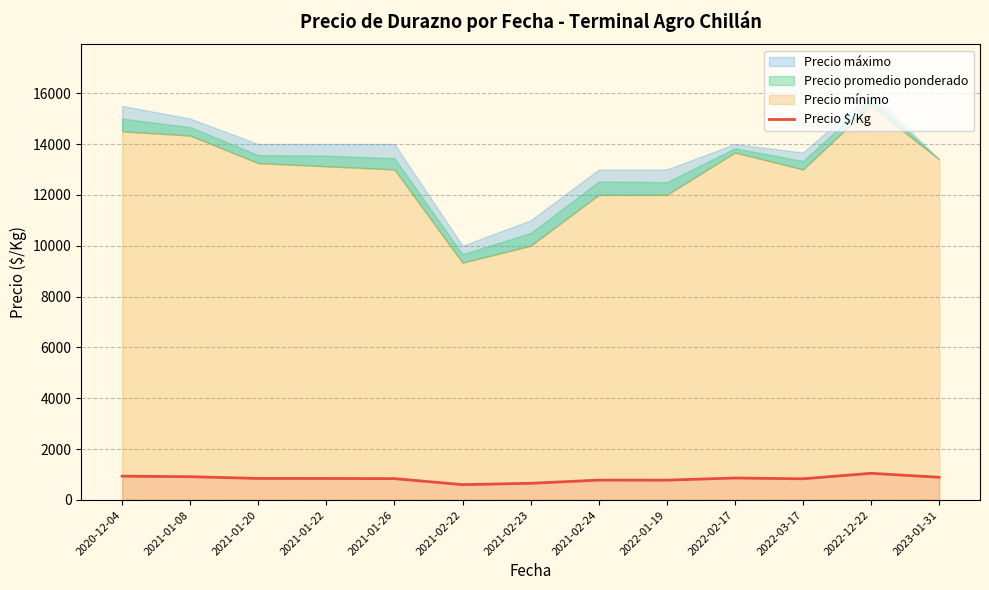

The value at 2021-01-08 is 916.3. True or false?

True